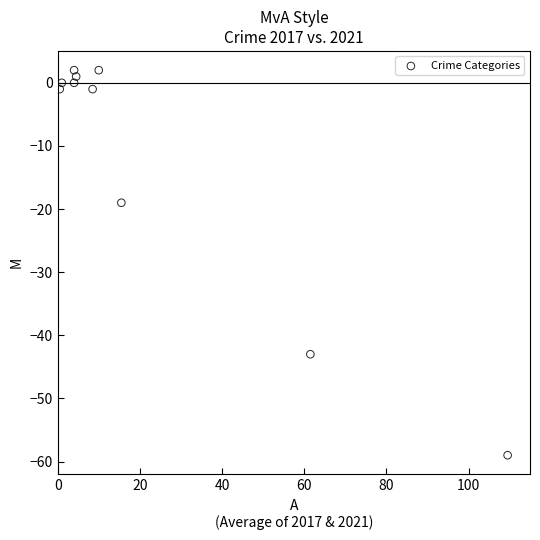

What Y value in the scatter plot is closest to -28?

-19